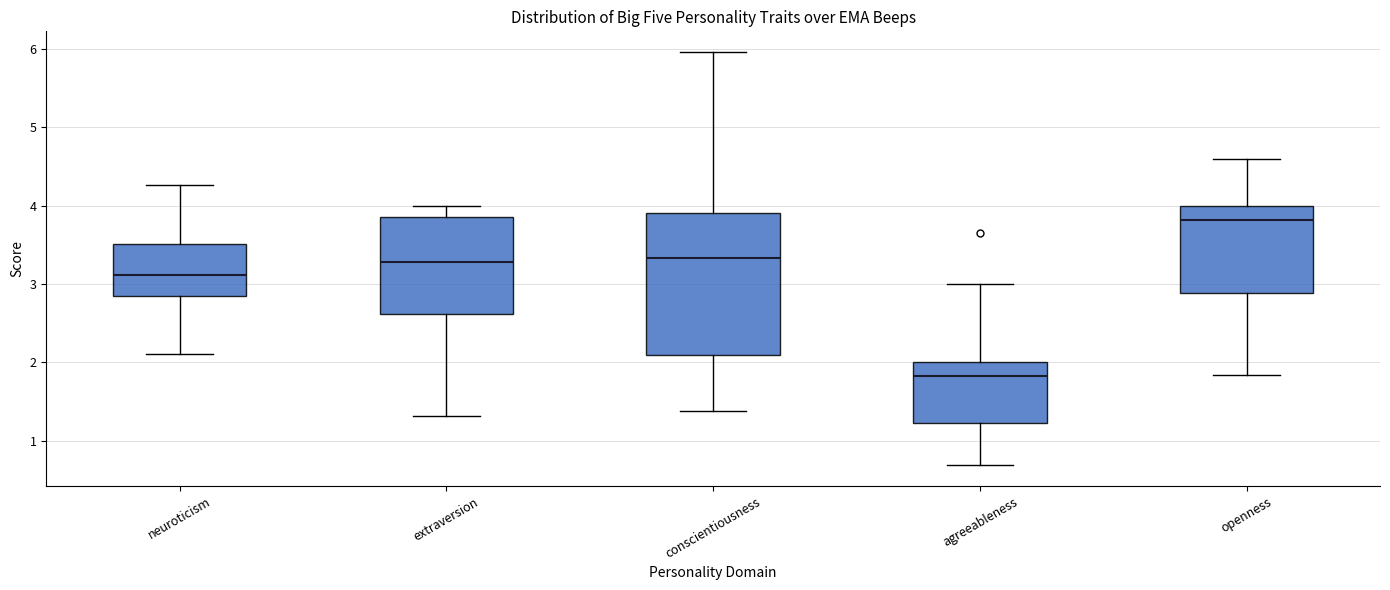

Reading left to right, transcribe this box plot: for each box, give where its median line is, the range the box spans, and where its two whiskers end, as read against the y-axis. The values are not printed on the chart, so give them approximately, as read against the axis.

neuroticism: median 3.1, box 2.8 to 3.5, whiskers 2.1 to 4.3
extraversion: median 3.3, box 2.6 to 3.9, whiskers 1.3 to 4.0
conscientiousness: median 3.3, box 2.1 to 3.9, whiskers 1.4 to 6.0
agreeableness: median 1.8, box 1.2 to 2.0, whiskers 0.7 to 3.0
openness: median 3.8, box 2.9 to 4.0, whiskers 1.8 to 4.6